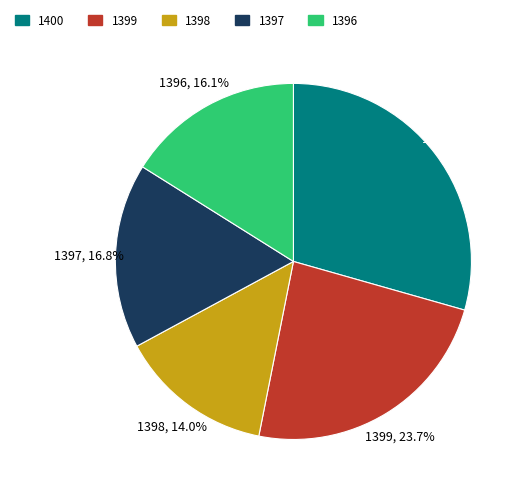

True or false: 1399 accounts for 24% of the total.

True